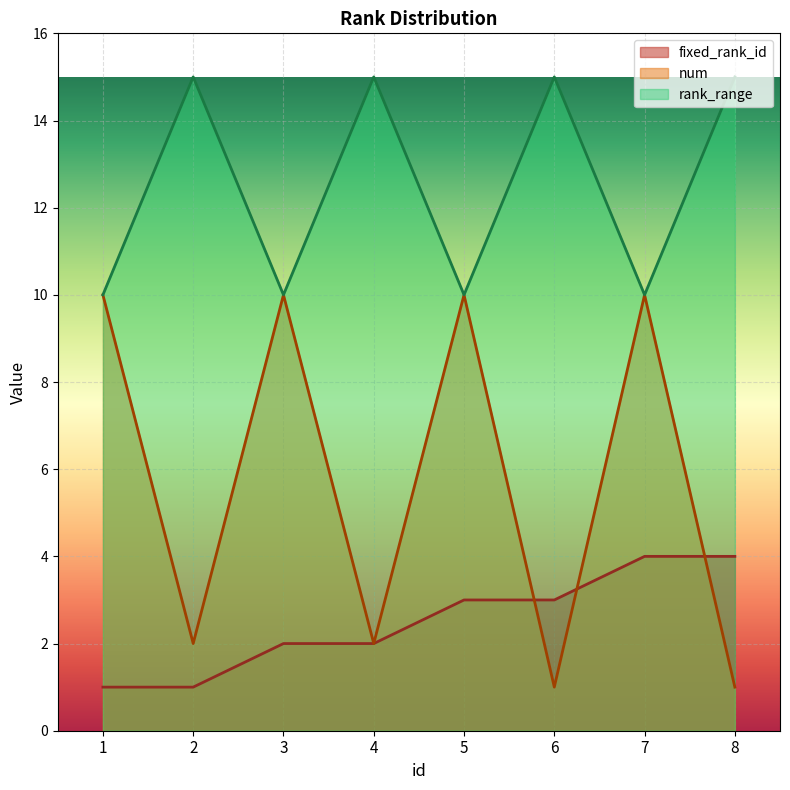

What is the maximum value for num?

10